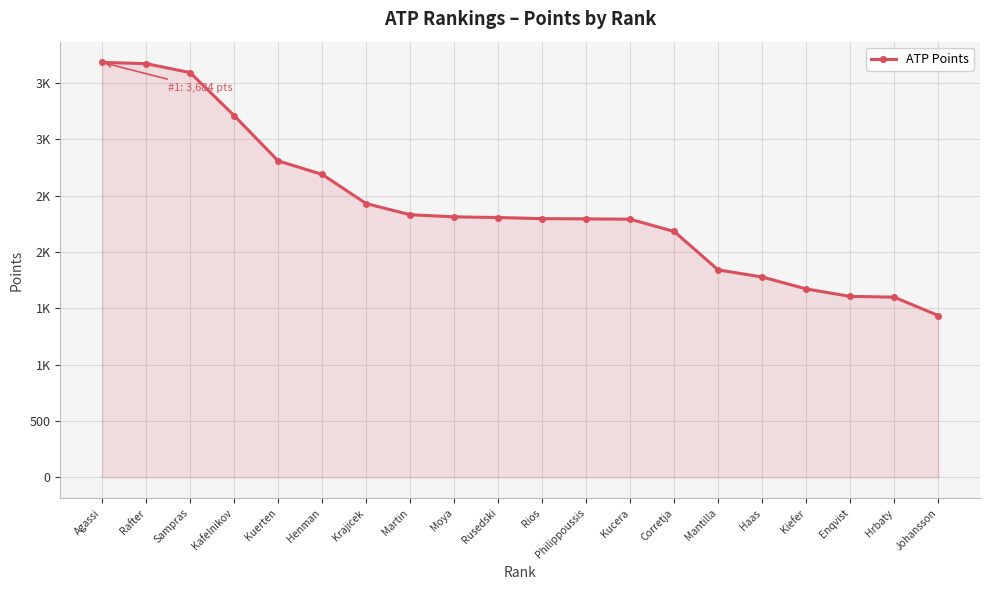

Is this an area chart (filled region under the line)?

Yes